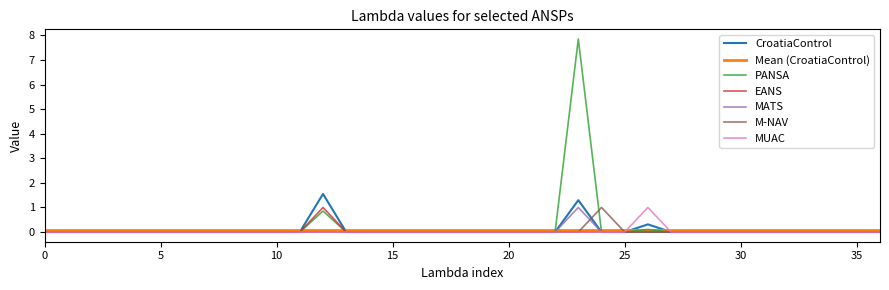

Which series has the widest spread of values?

PANSA